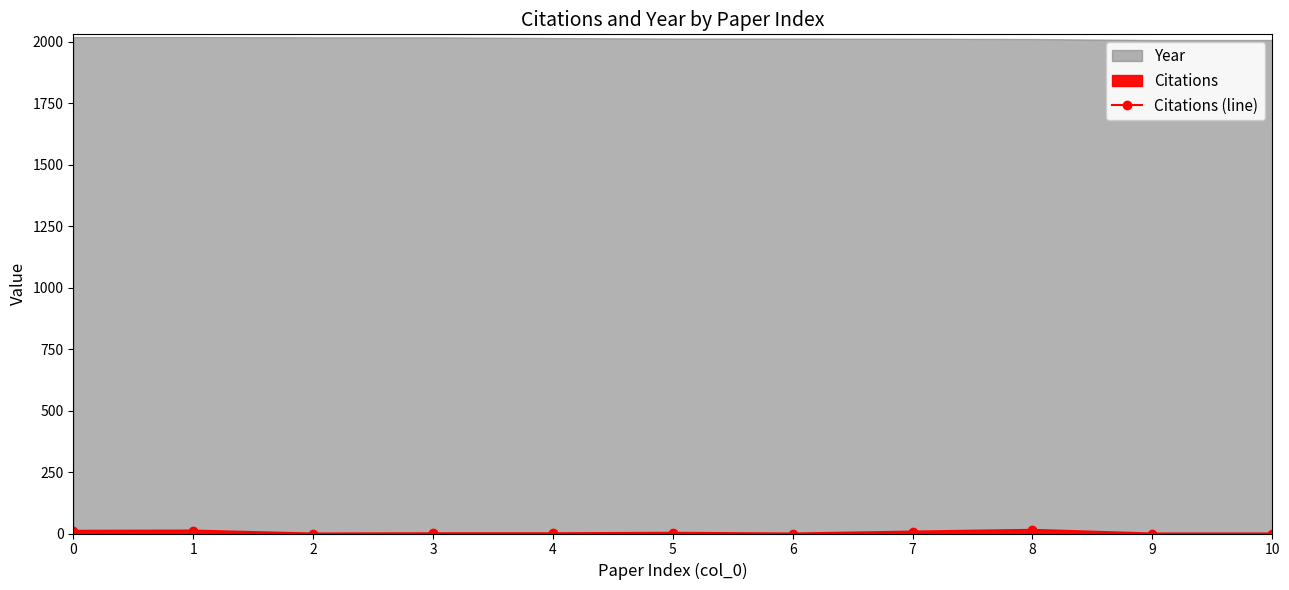

Reading left to right, what are all the values shown in this chart?

11	12	0	1	1	3	0	8	15	0	0